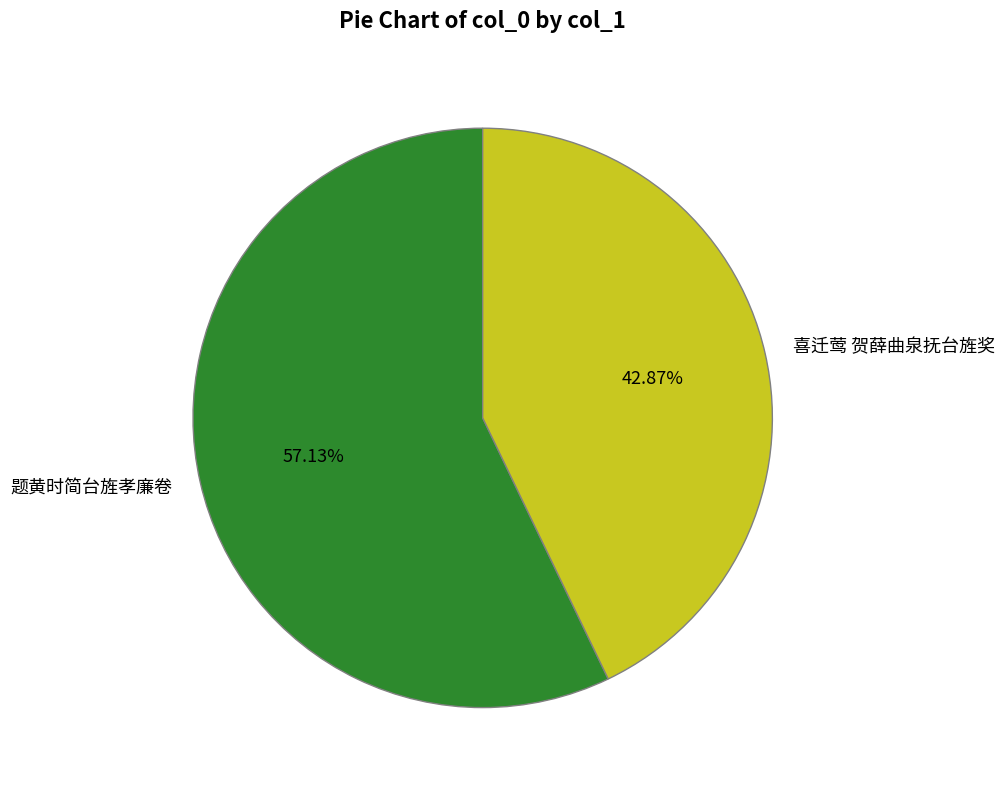

Rank the categories by value from highest to lowest.

题黄时简台旌孝廉卷, 喜迁莺 贺薛曲泉抚台旌奖